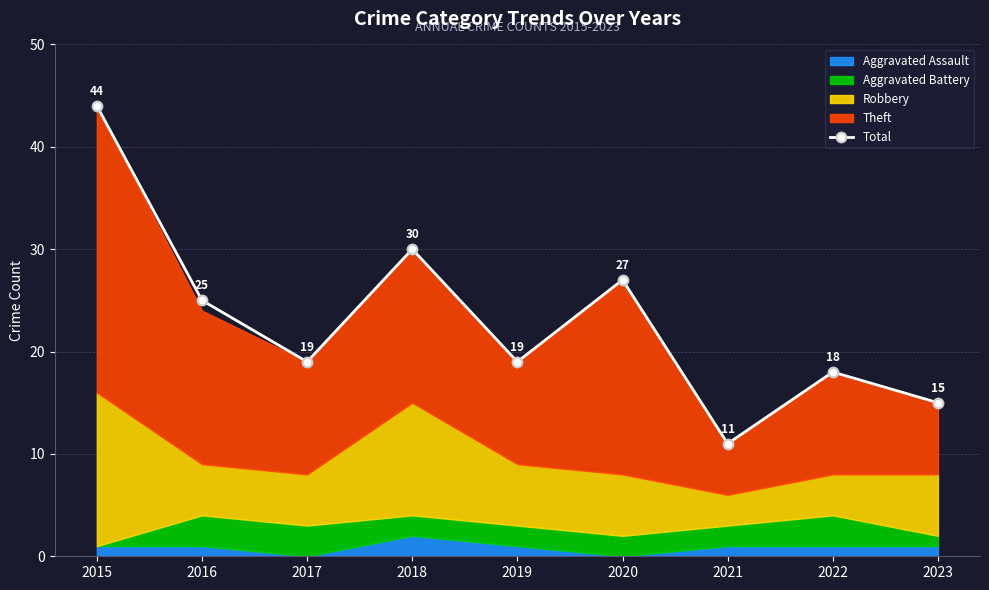

Where is the first local minimum?

2017